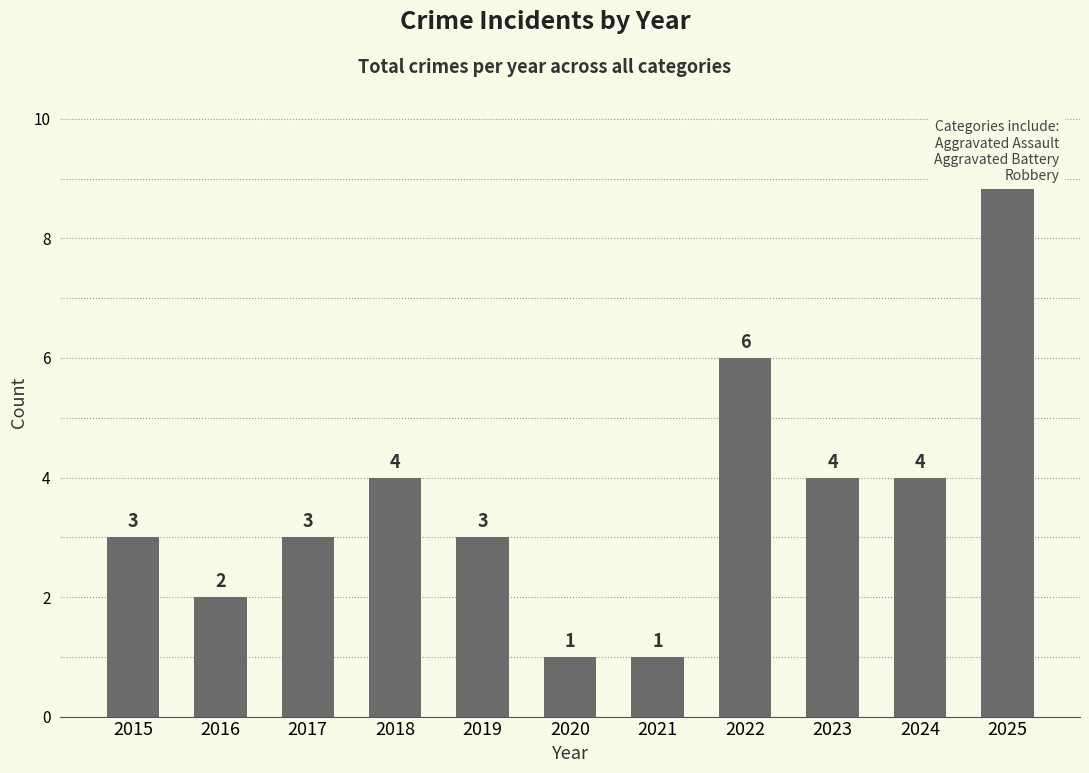

Reading left to right, what are all the values shown in this chart?

2015=3	2016=2	2017=3	2018=4	2019=3	2020=1	2021=1	2022=6	2023=4	2024=4	2025=9